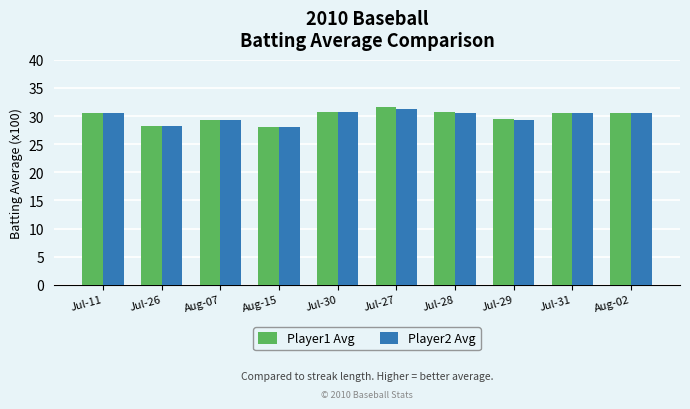

What is the highest value of the Player2 Avg series?

31.3